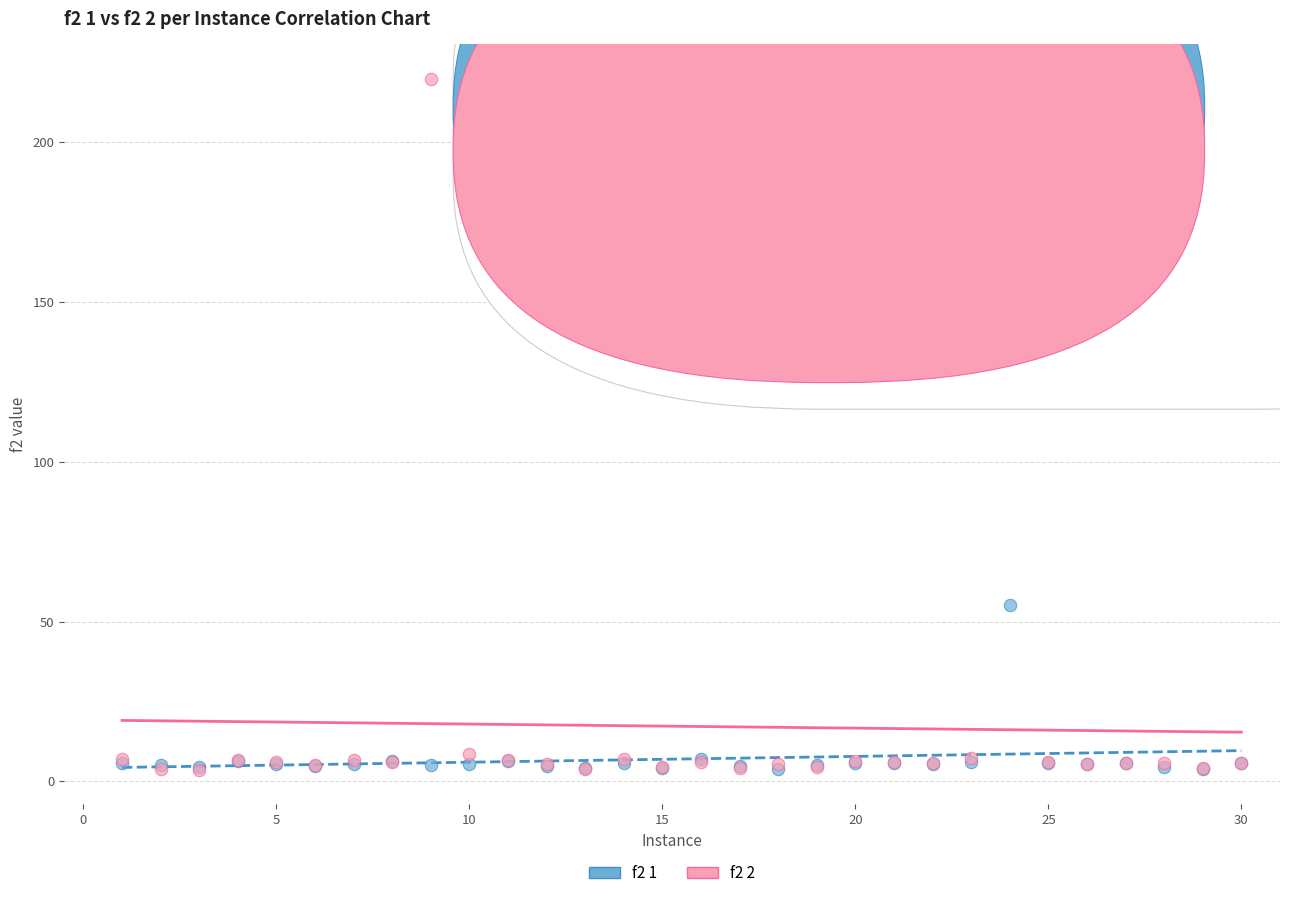

Across all series, what Y value is closest to 111?

137.1